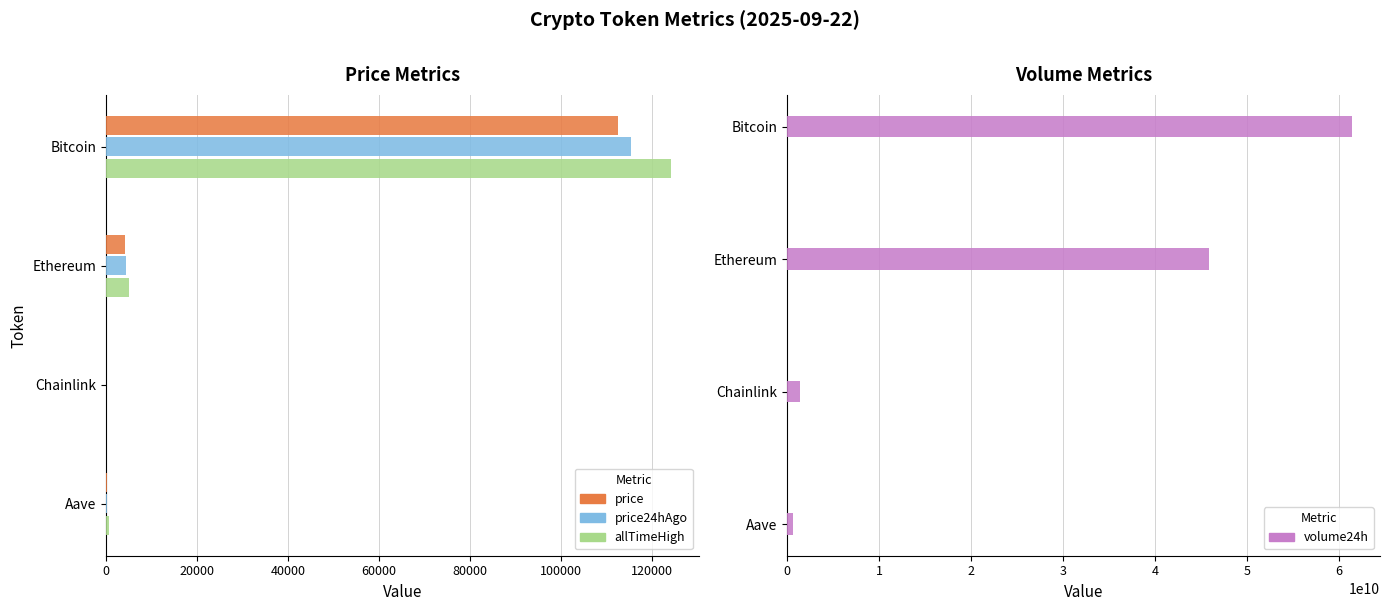

How many values in the volume24h series exceed 45876371338?

1